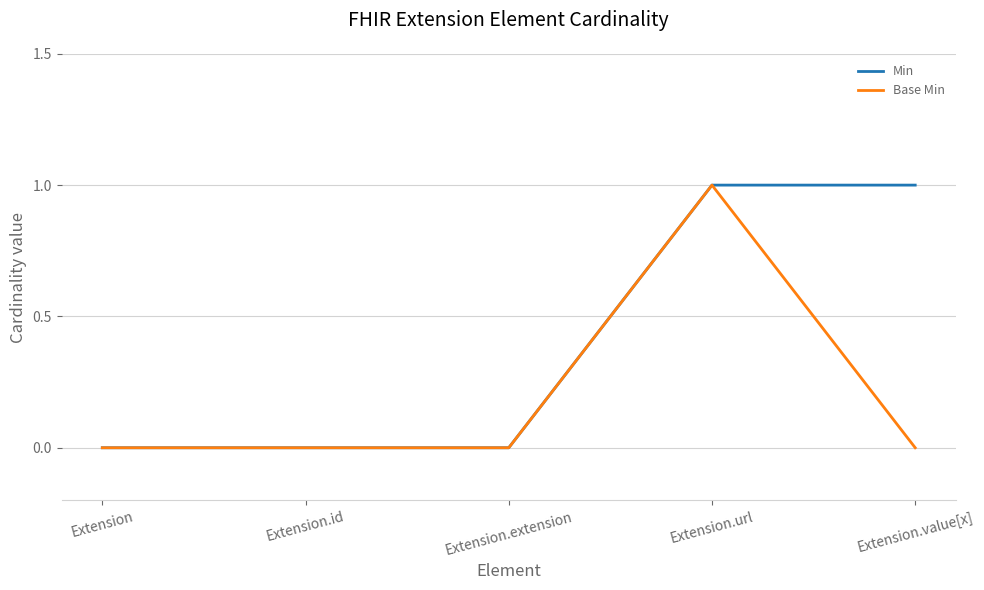

Is it true that Base Min equals 0 at Extension.value[x]?

True